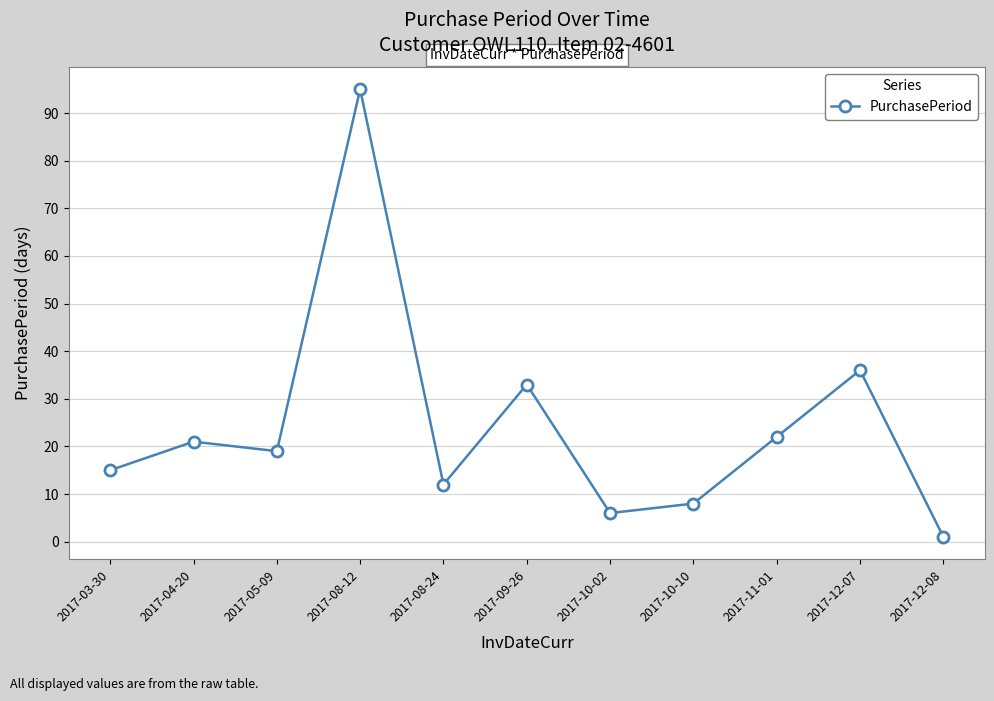

What is the label of the 5th point from the right?

2017-10-02